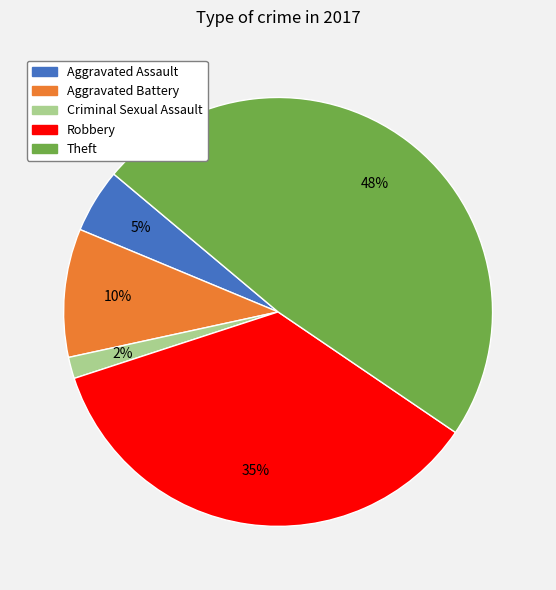

What percentage is the Criminal Sexual Assault slice, to the nearest percent?

2%